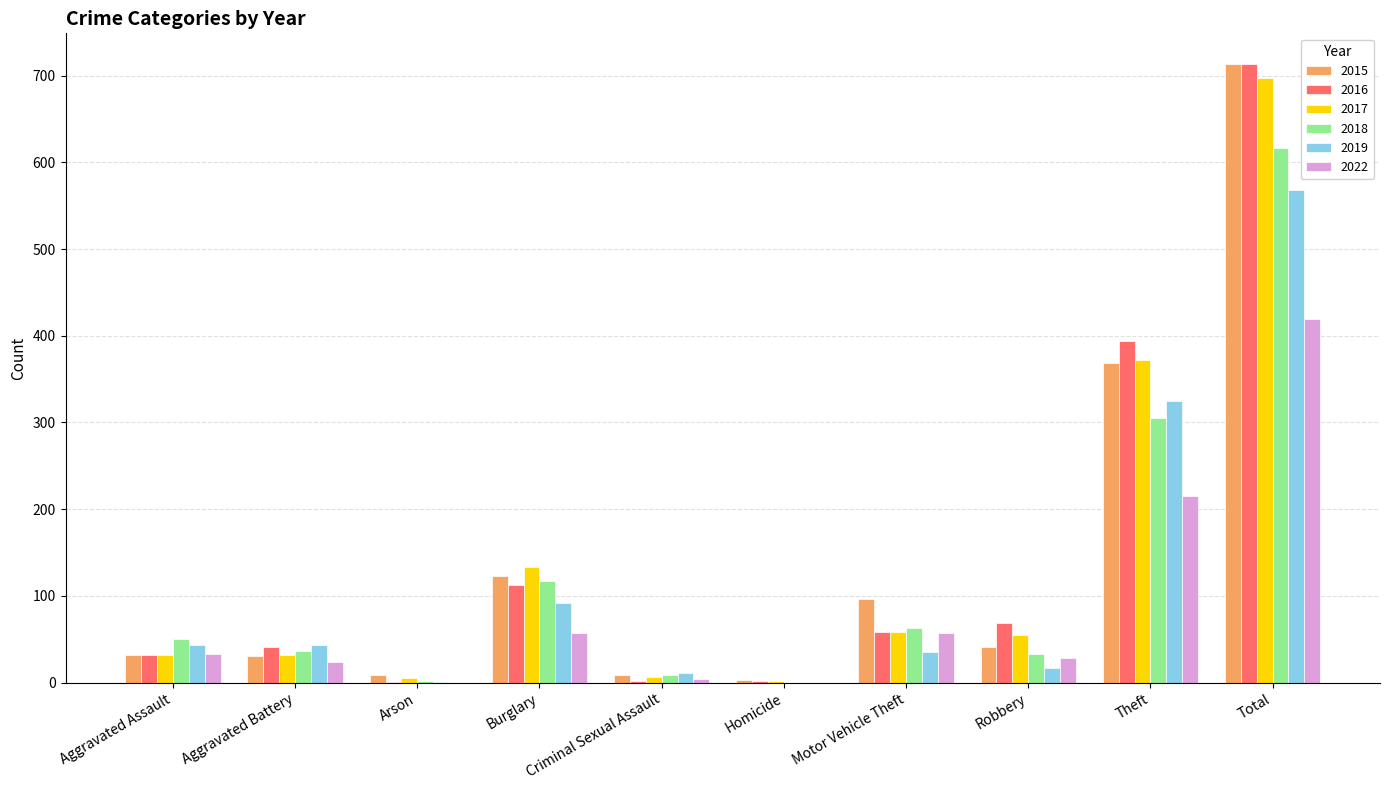

How many categories are shown in the chart?

10